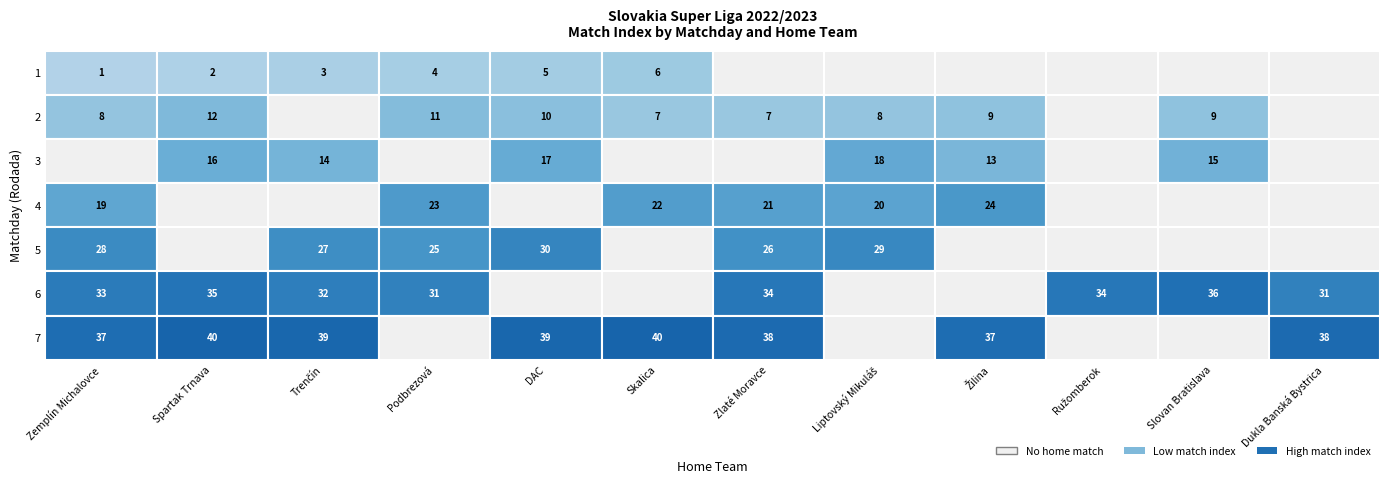

Reading left to right, transcribe all the data shown in this chart.

1: 1=1	2=2	3=3	4=4	5=5	6=6	7=0	7=0	8=0	9=0	10=0	11=0
2: 1=8	2=12	3=0	4=11	5=10	6=7	7=7	7=8	8=9	9=0	10=9	11=0
3: 1=0	2=16	3=14	4=0	5=17	6=0	7=0	7=18	8=13	9=0	10=15	11=0
4: 1=19	2=0	3=0	4=23	5=0	6=22	7=21	7=20	8=24	9=0	10=0	11=0
5: 1=28	2=0	3=27	4=25	5=30	6=0	7=26	7=29	8=0	9=0	10=0	11=0
6: 1=33	2=35	3=32	4=31	5=0	6=0	7=34	7=0	8=0	9=34	10=36	11=31
7: 1=37	2=40	3=39	4=0	5=39	6=40	7=38	7=0	8=37	9=0	10=0	11=38